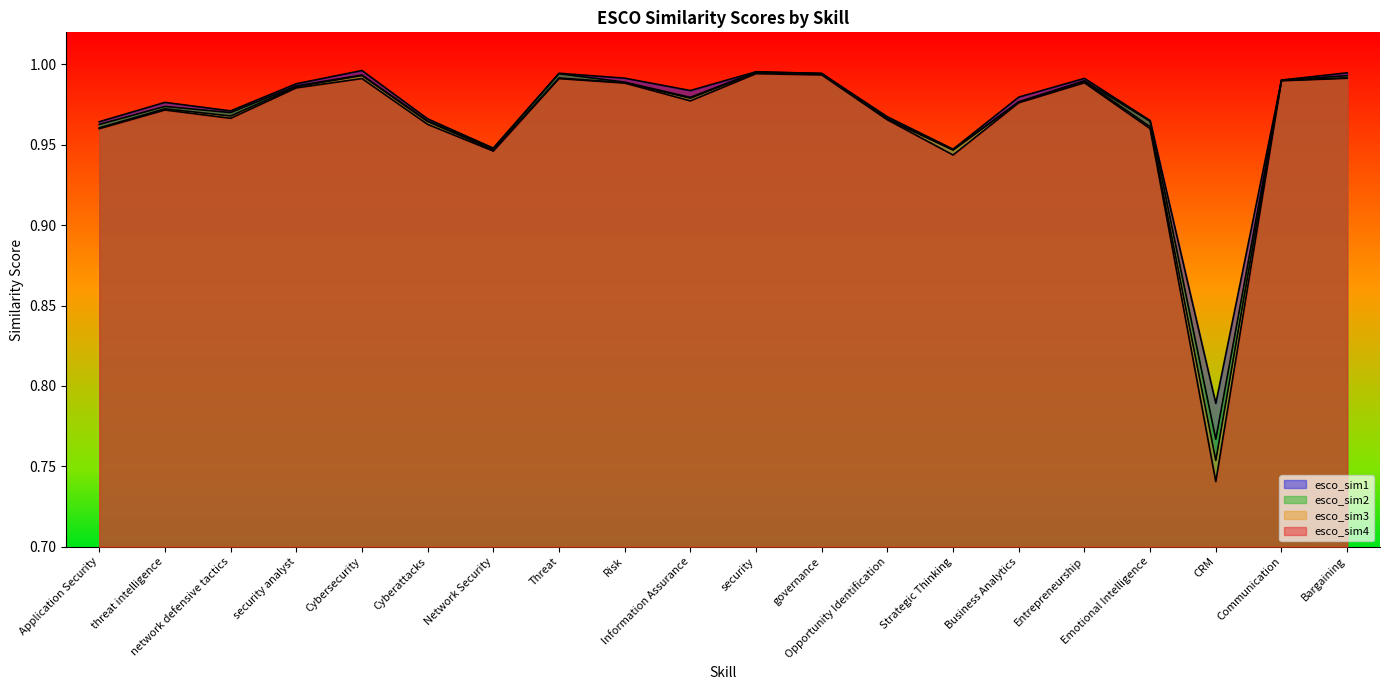

Reading left to right, transcribe all the data shown in this chart.

esco_sim1: 1.0	1.0	1.0	1.0	1.0	1.0	0.9	1.0	1.0	1.0	1.0	1.0	1.0	0.9	1.0	1.0	1.0	0.8	1.0	1.0
esco_sim2: 1.0	1.0	1.0	1.0	1.0	1.0	0.9	1.0	1.0	1.0	1.0	1.0	1.0	0.9	1.0	1.0	1.0	0.8	1.0	1.0
esco_sim3: 1.0	1.0	1.0	1.0	1.0	1.0	0.9	1.0	1.0	1.0	1.0	1.0	1.0	0.9	1.0	1.0	1.0	0.8	1.0	1.0
esco_sim4: 1.0	1.0	1.0	1.0	1.0	1.0	0.9	1.0	1.0	1.0	1.0	1.0	1.0	0.9	1.0	1.0	1.0	0.7	1.0	1.0